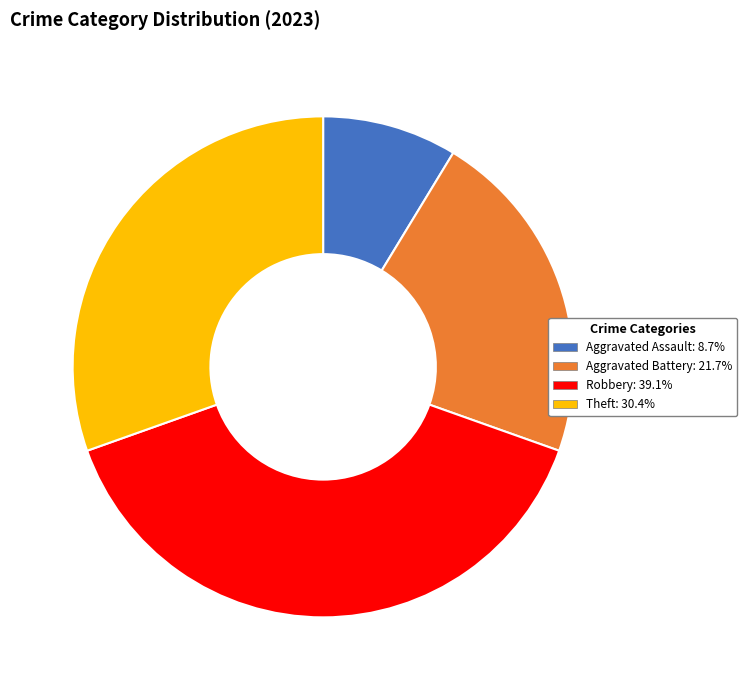

Does Robbery represent more than half of the total?

No